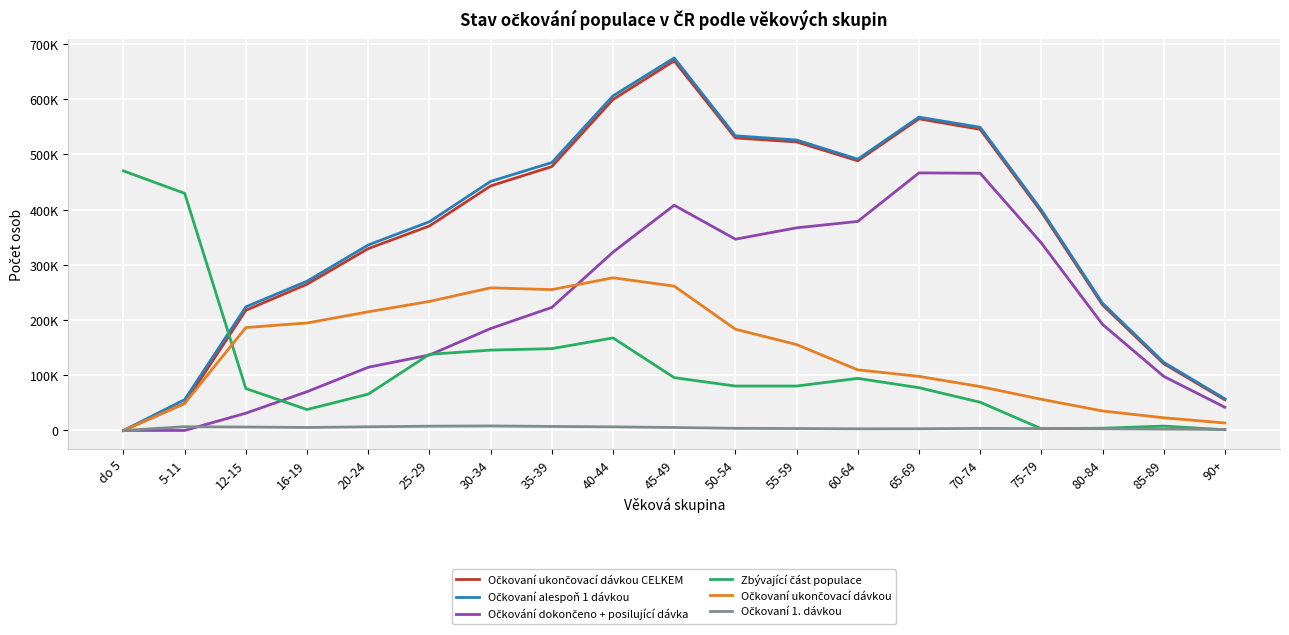

Is it true that Očkovaní alespoň 1 dávkou equals 399383 at 75-79?

True